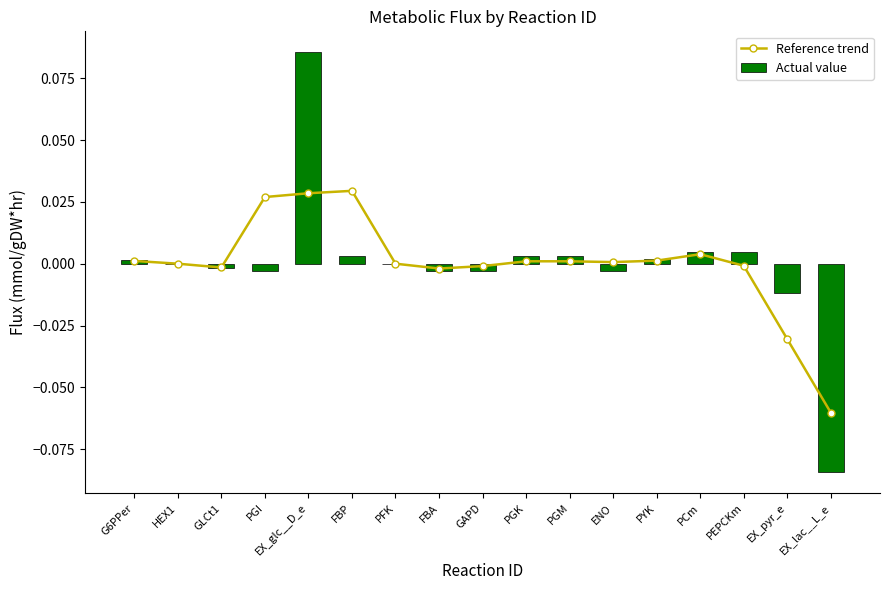

True or false: Reference trend has a value of 0.0 at FBP.

False